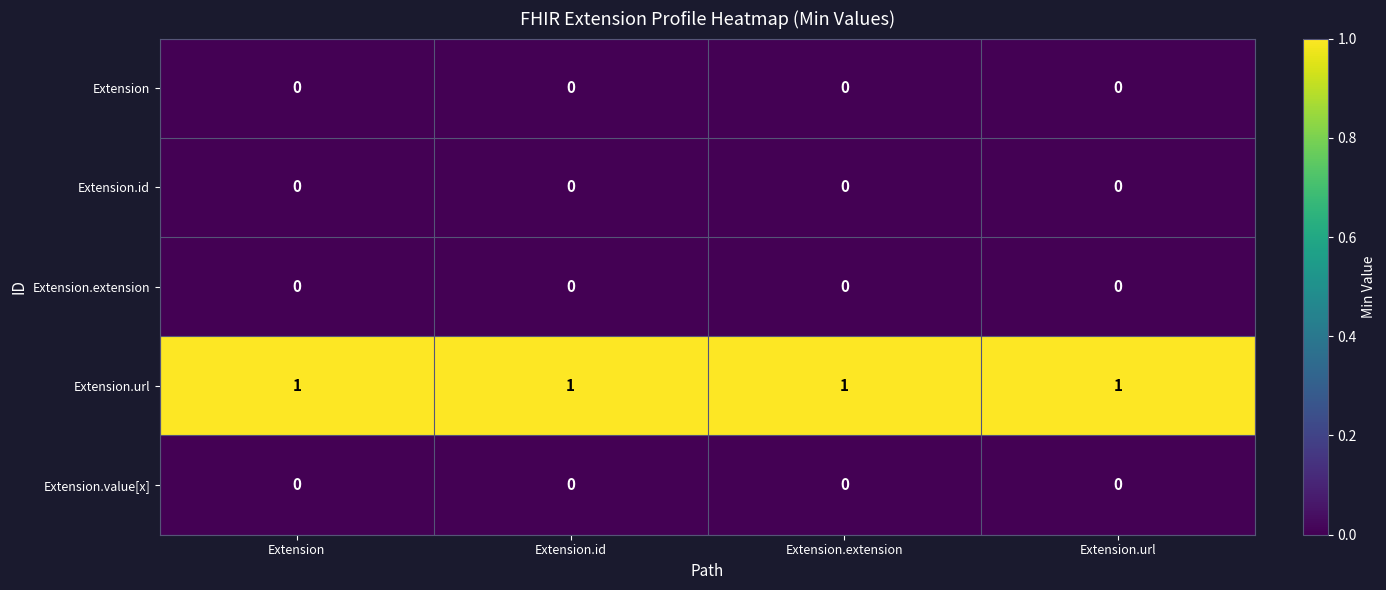

At how many categories does at least one series exceed 0?

4